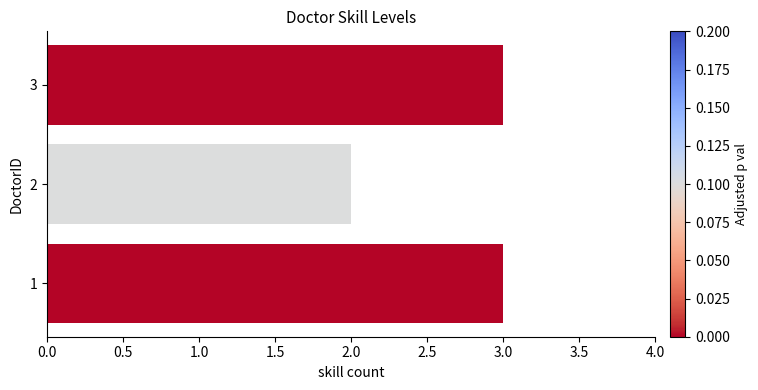

What is the minimum value shown in the chart?

2